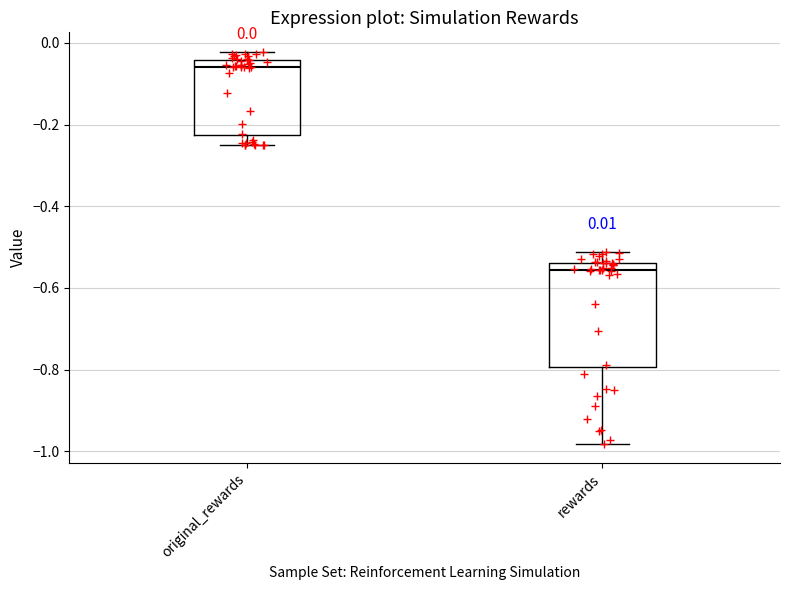

Comparing the boxes themselves (not the whiskers), which one is the tallest?

rewards